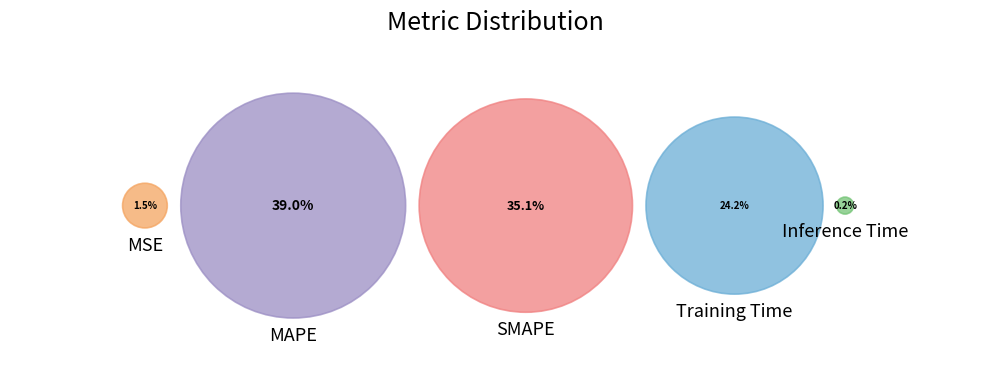

Which slice is the largest?

MAPE